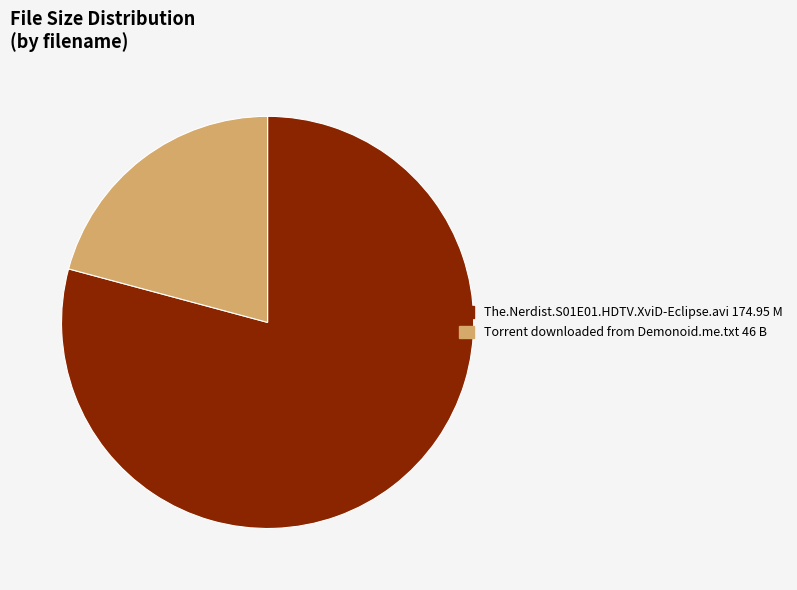

Which category accounts for the majority?

The.Nerdist.S01E01.HDTV.XviD-Eclipse.avi